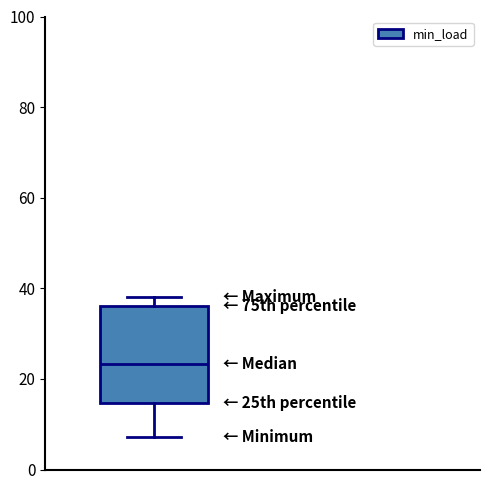

Transcribe this box plot: give where the median line is, the range the box spans, and where the two whiskers end, as read against the y-axis. The values are not printed on the chart, so give them approximately, as read against the axis.

median 24, box 14 to 36, whiskers 8 to 38